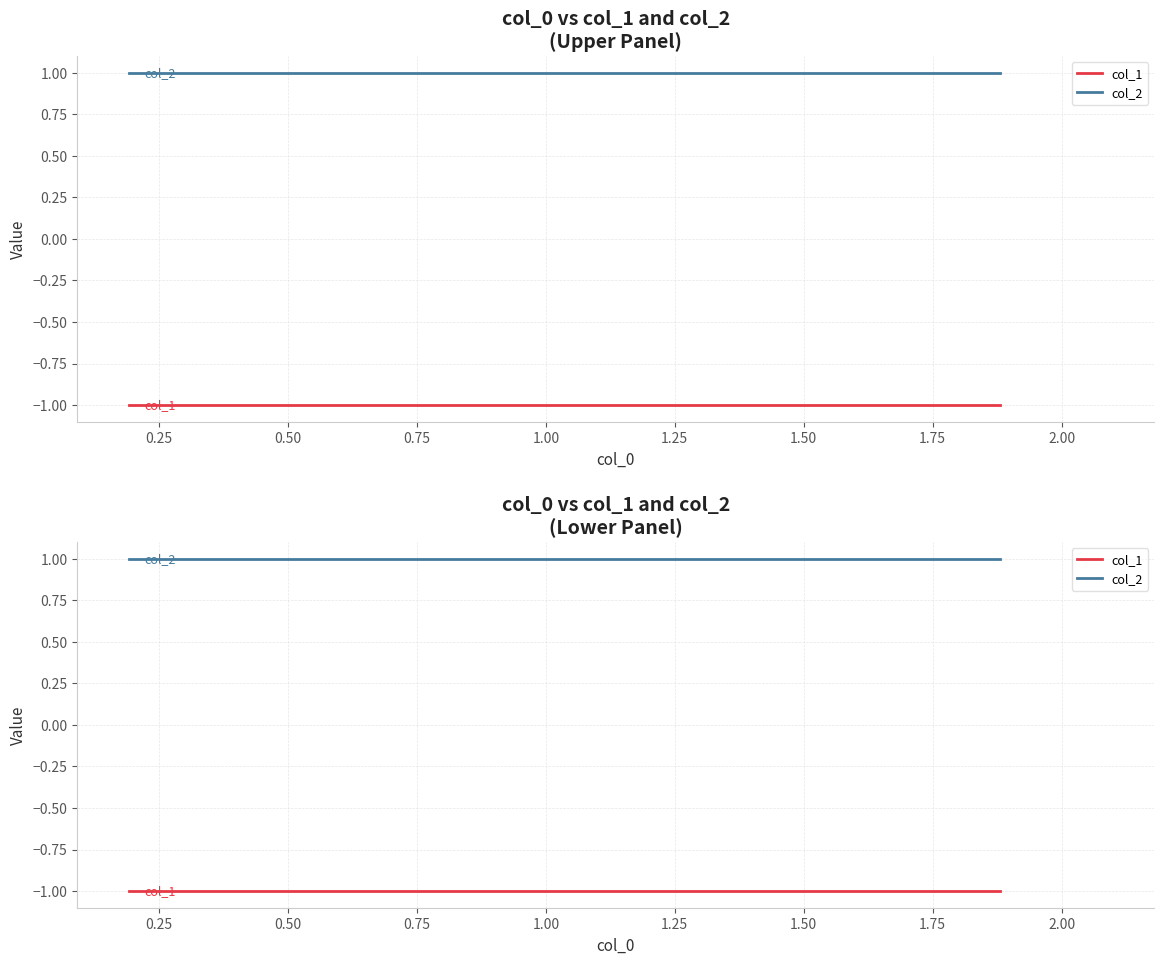

What is the minimum value for col_1?

-1